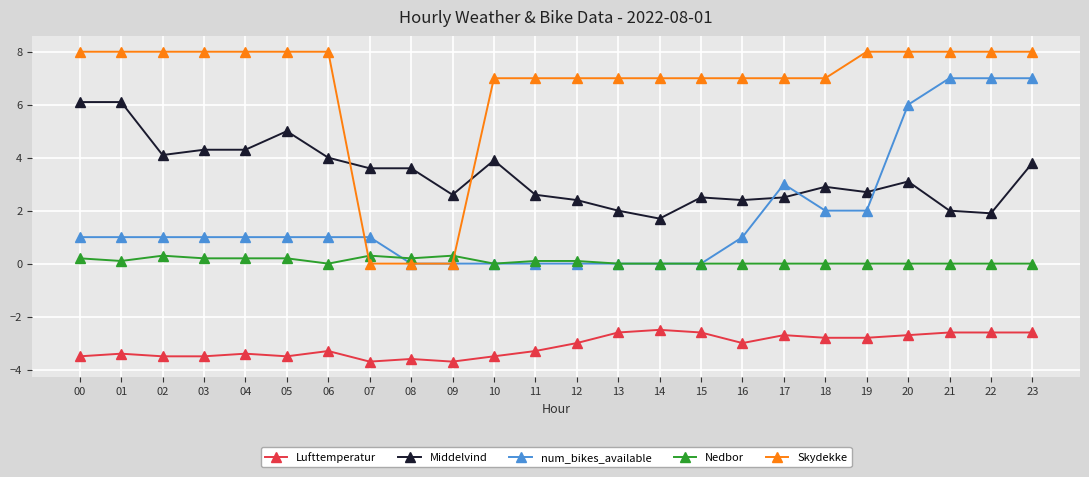

What is the minimum value shown in the chart?

-3.7